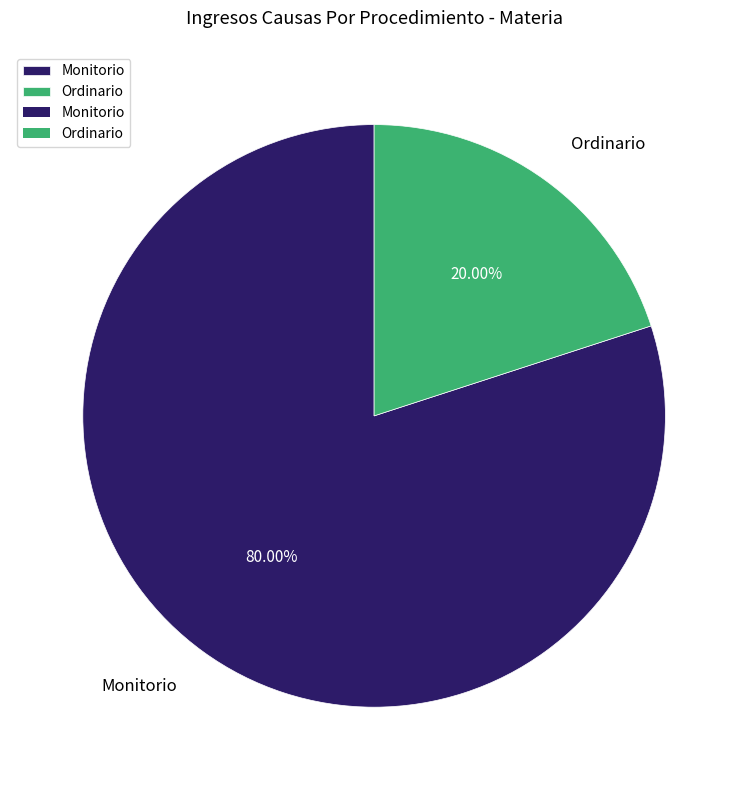

What percentage is the Ordinario slice, to the nearest percent?

20%